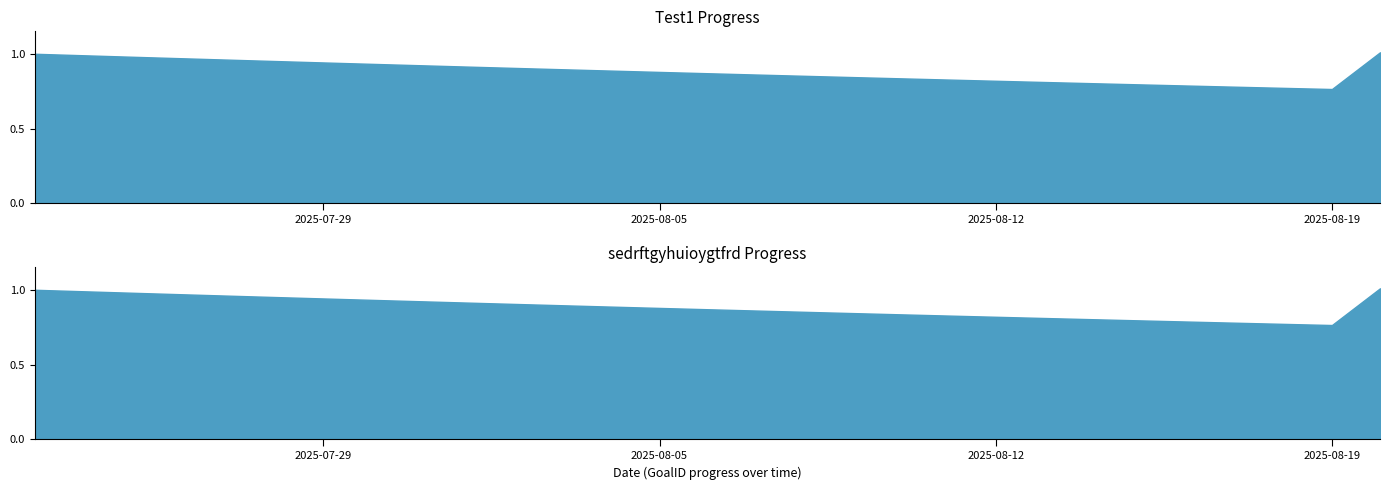

What is the maximum value shown in the chart?

1.0